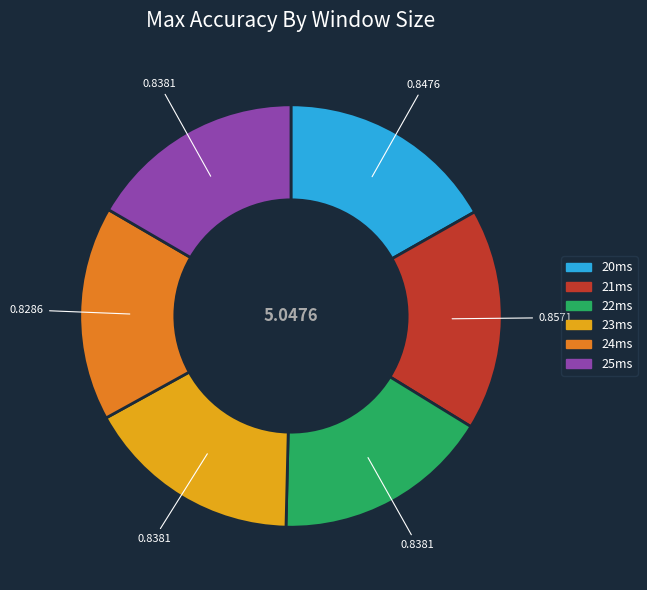

Combined, do 22ms and 24ms account for over 50%?

No